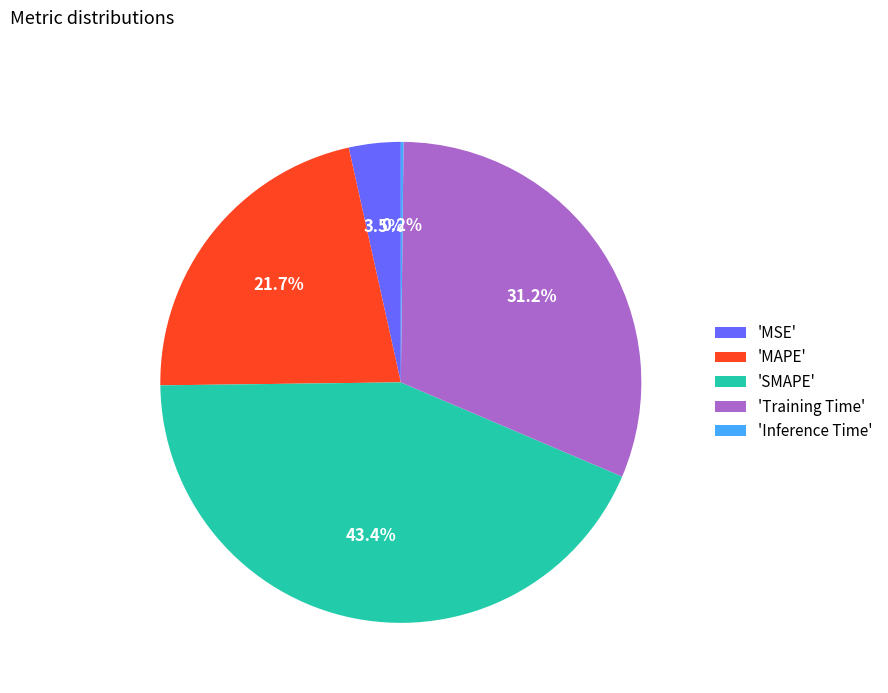

Which category has the biggest portion of the pie?

'SMAPE'